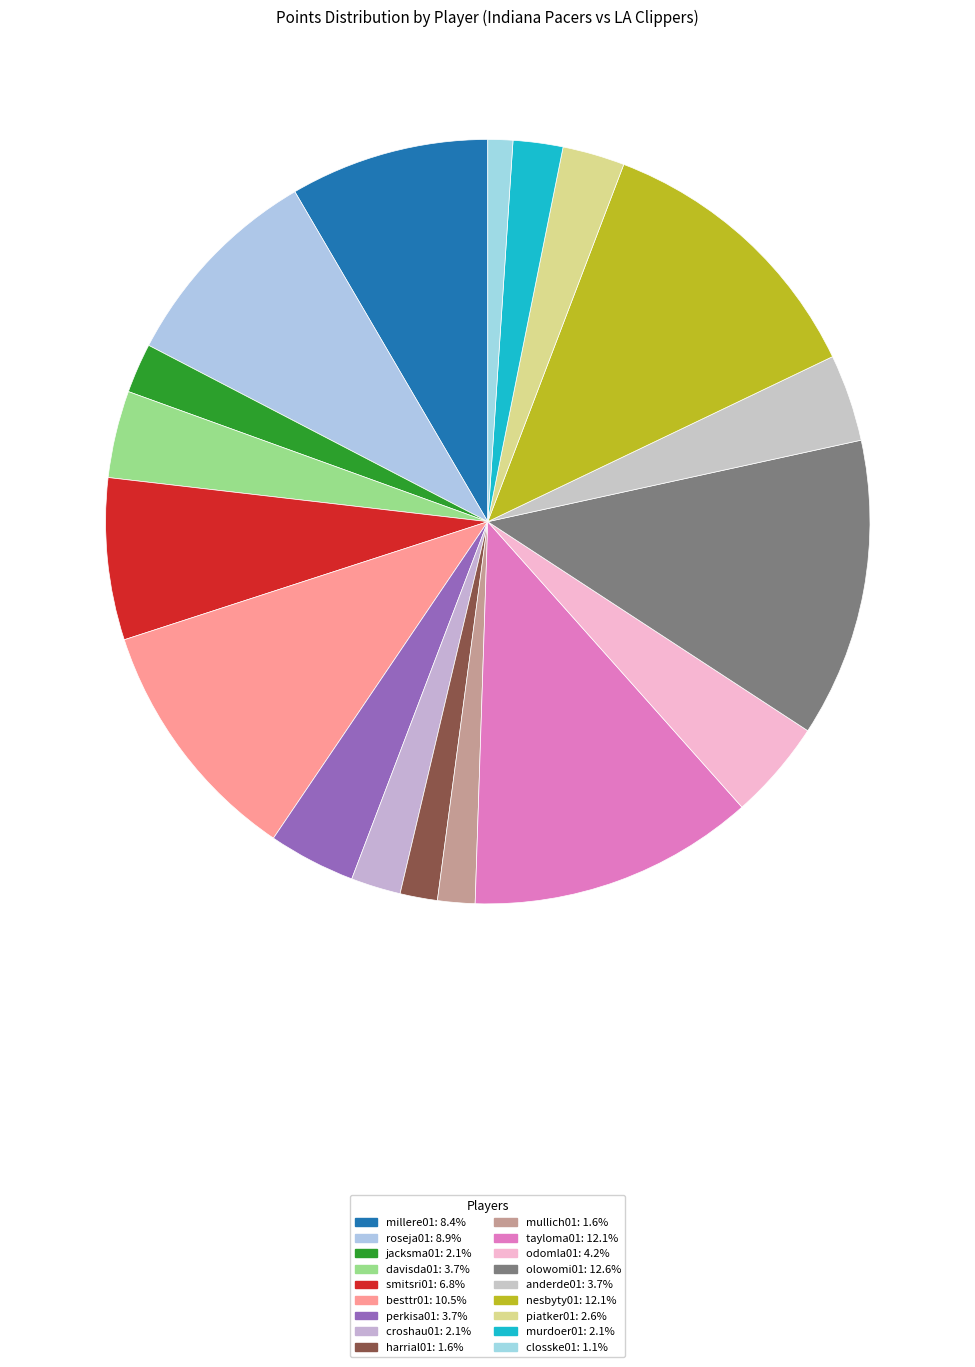

What percentage is NOT represented by olowomi01?

87.4%